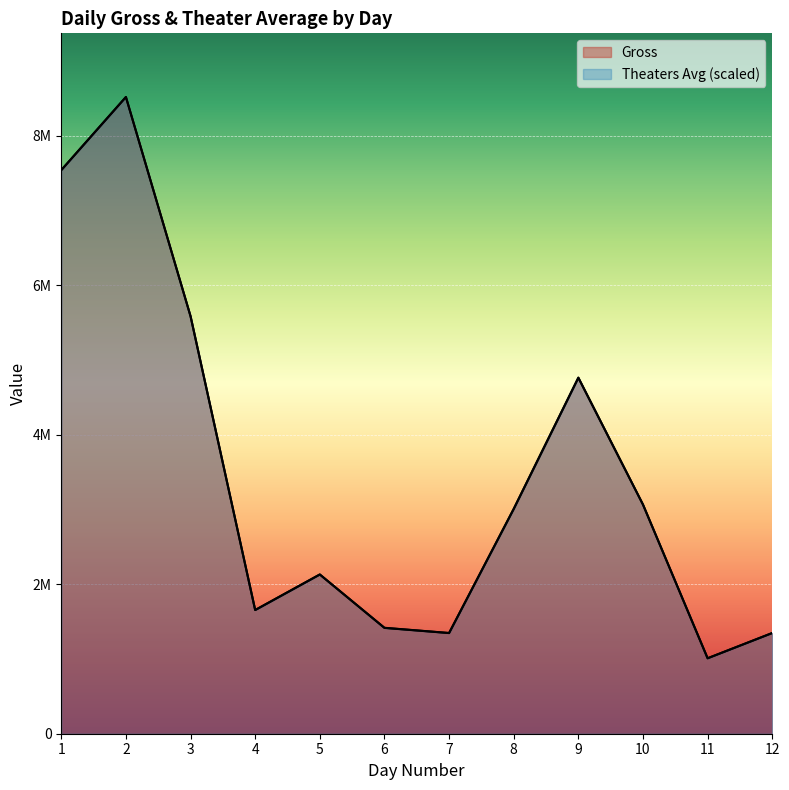

What is the spread (max minus min) of values at 8?

3376.0